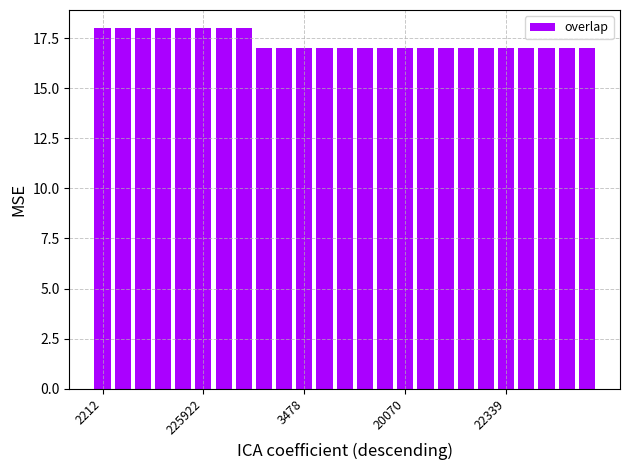

What is the average value?

17